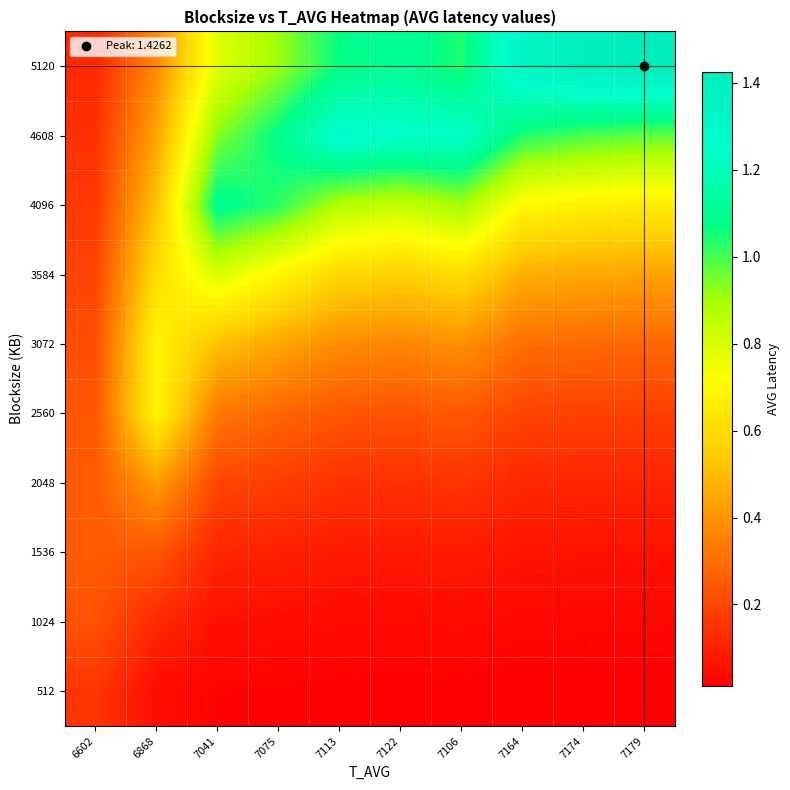

How many series are shown in this chart?

10